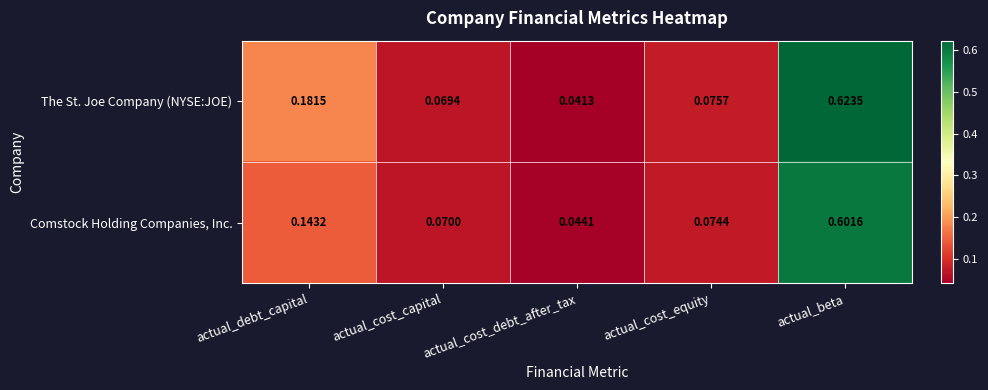

Which series has the largest range (max minus min)?

The St. Joe Company (NYSE:JOE)